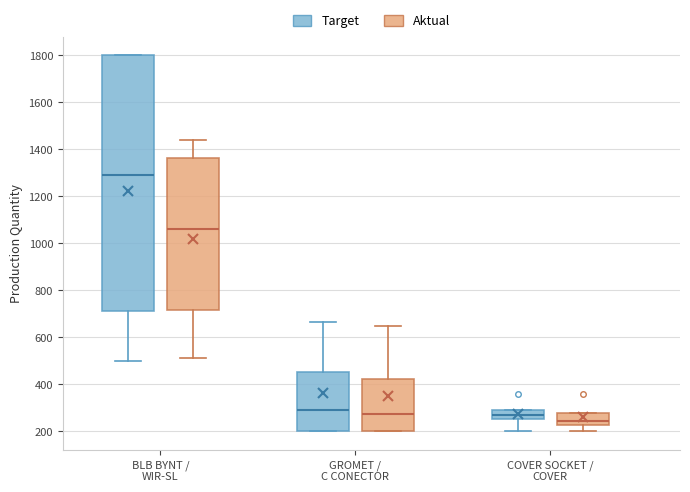

Reading left to right, read every box against the y-axis: the position of its median line, the range the box covers, and the ends of its whiskers. The values are not printed on the chart, so give them approximately, as read against the axis.

BLB BYNT / WIR-SL (Target): median 1300, box 720 to 1800, whiskers 500 to 1800
BLB BYNT / WIR-SL (Aktual): median 1060, box 720 to 1360, whiskers 520 to 1440
GROMET / C CONECTOR (Target): median 300, box 200 to 460, whiskers 200 to 660
GROMET / C CONECTOR (Aktual): median 280, box 200 to 420, whiskers 200 to 640
COVER SOCKET / COVER (Target): median 280, box 260 to 300, whiskers 200 to 300
COVER SOCKET / COVER (Aktual): median 240, box 220 to 280, whiskers 200 to 280